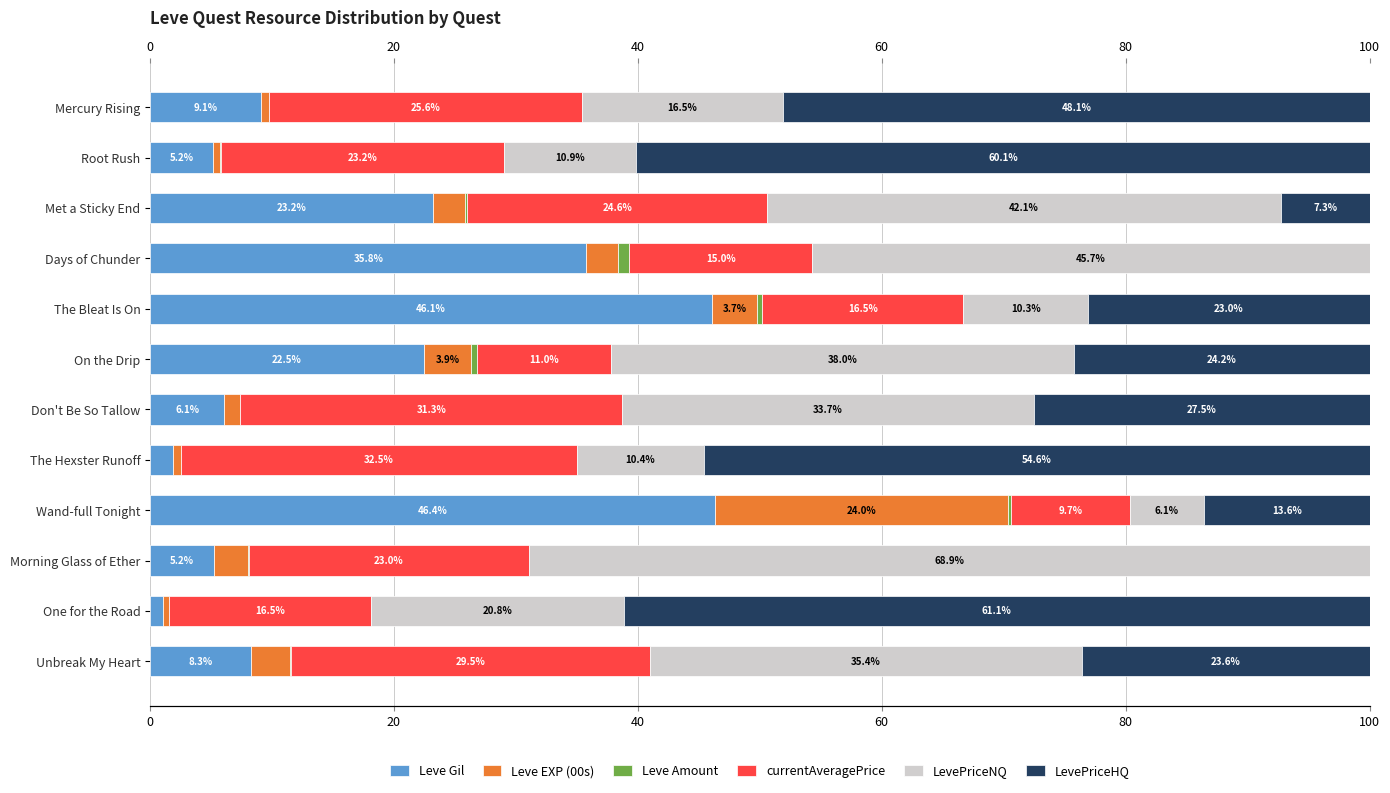

What is the sum of the Leve EXP (00s) values at Met a Sticky End and On the Drip?

6.5